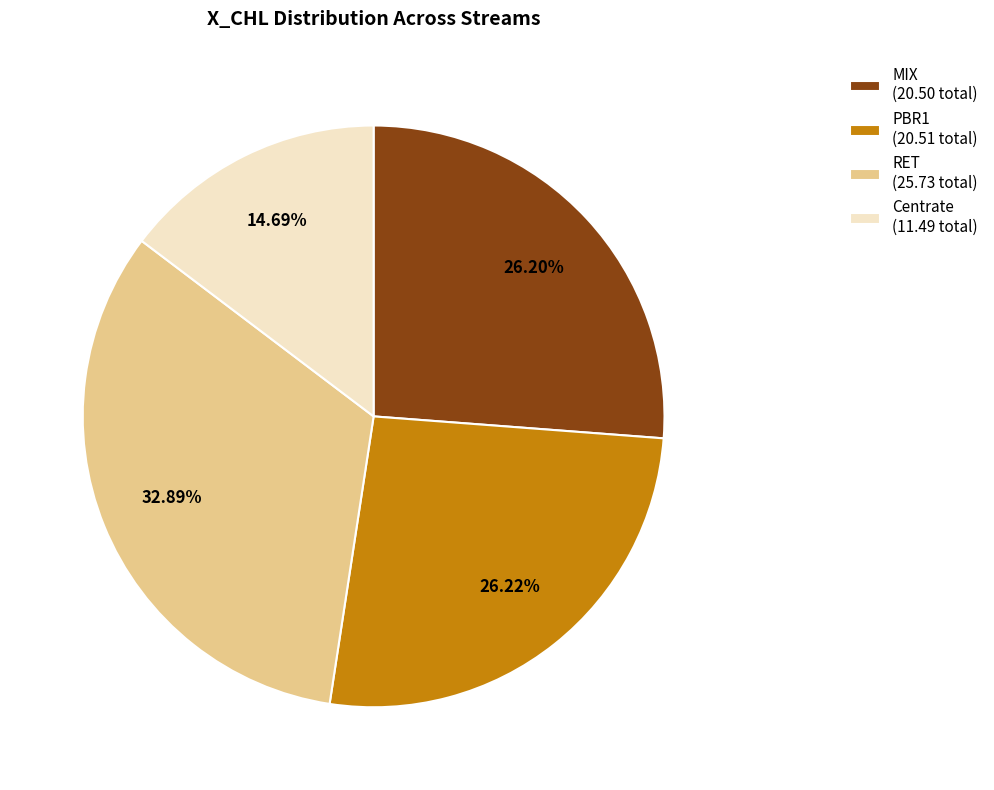

Which has a higher value, MIX (20.50 total) or RET (25.73 total)?

RET (25.73 total)